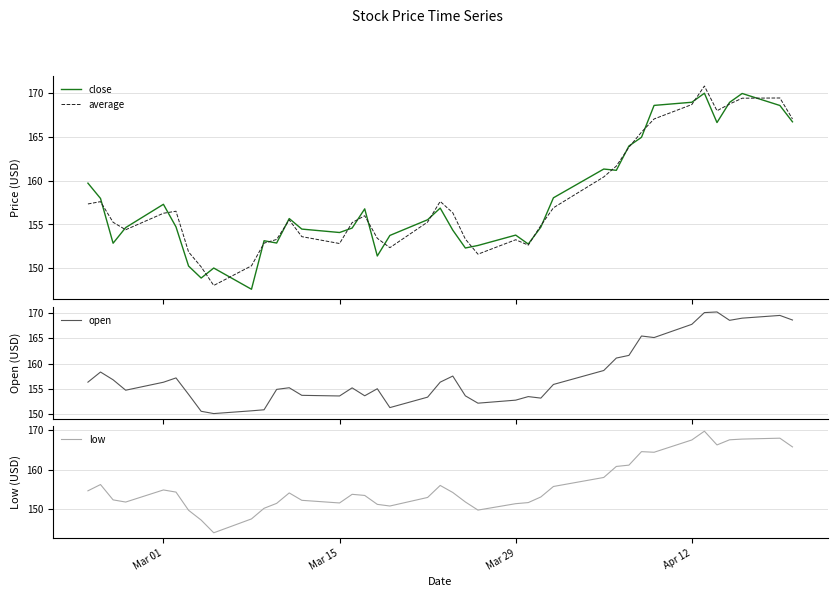

What is the minimum value for average?

148.0